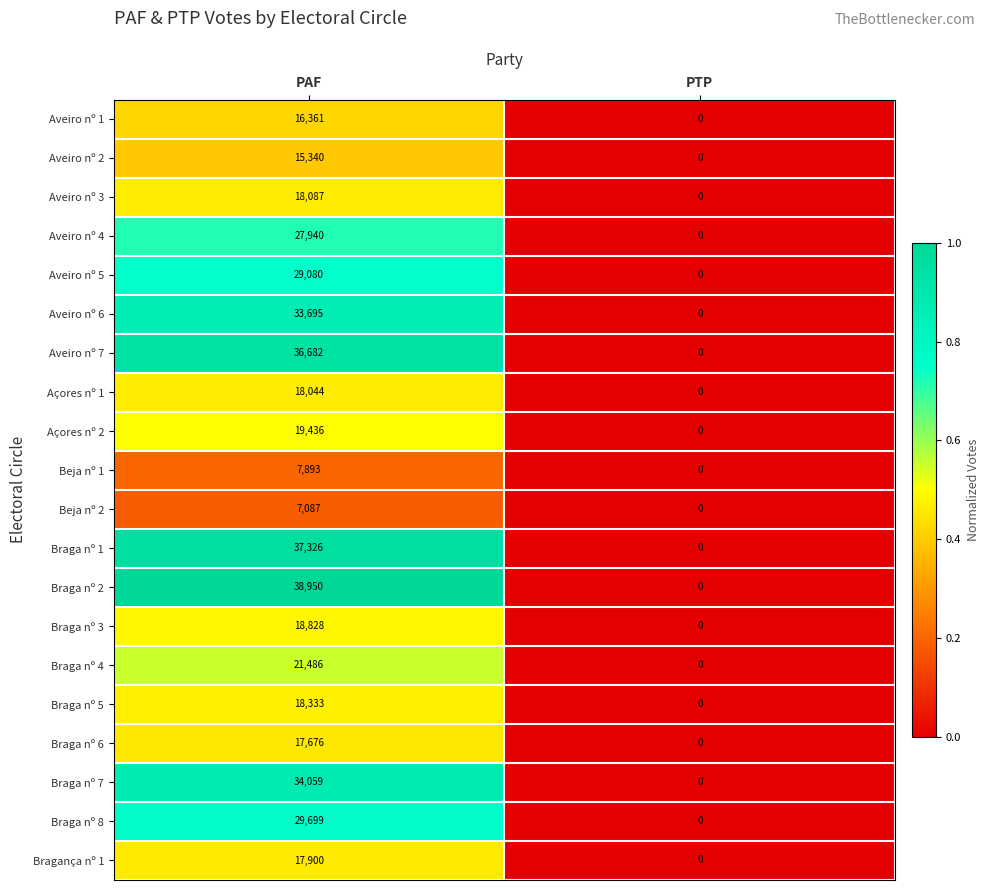

How many series are shown in this chart?

20